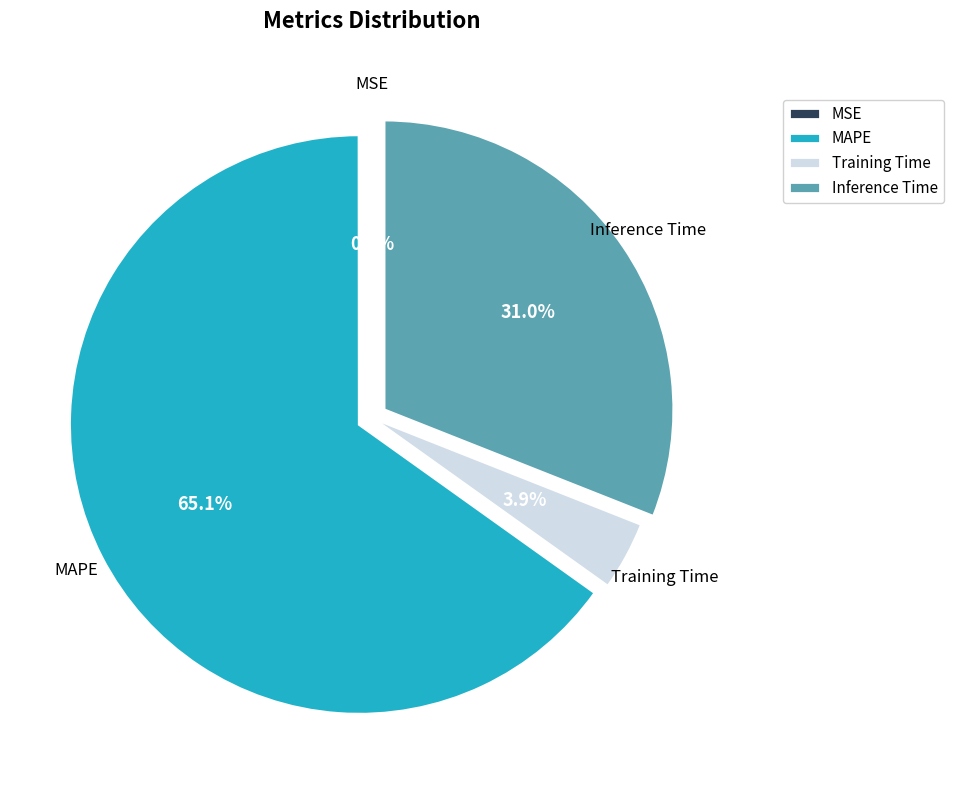

What percentage do Training Time and Inference Time together represent?

34.9%